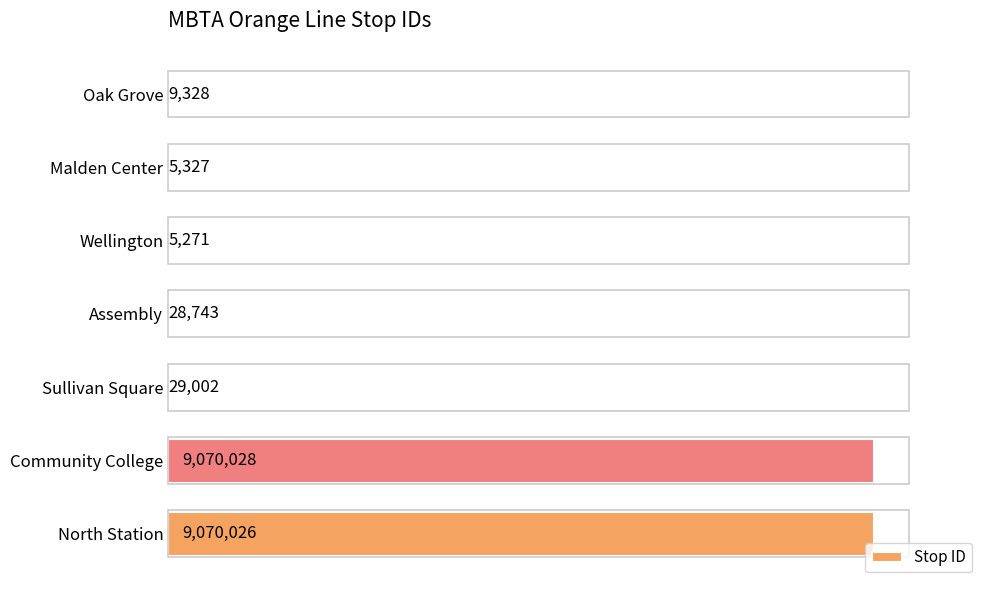

Reading bottom to top, extract all data points from this chart.

North Station=9070026	Community College=9070028	Sullivan Square=29002	Assembly=28743	Wellington=5271	Malden Center=5327	Oak Grove=9328